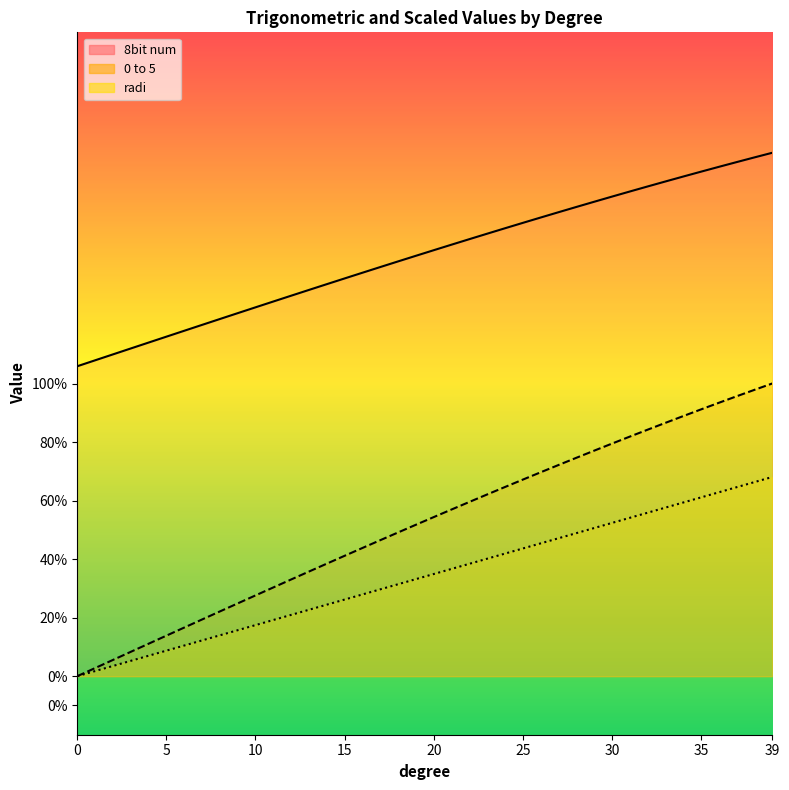

The value of 0 to 5 at 24 is 219.8. True or false?

False